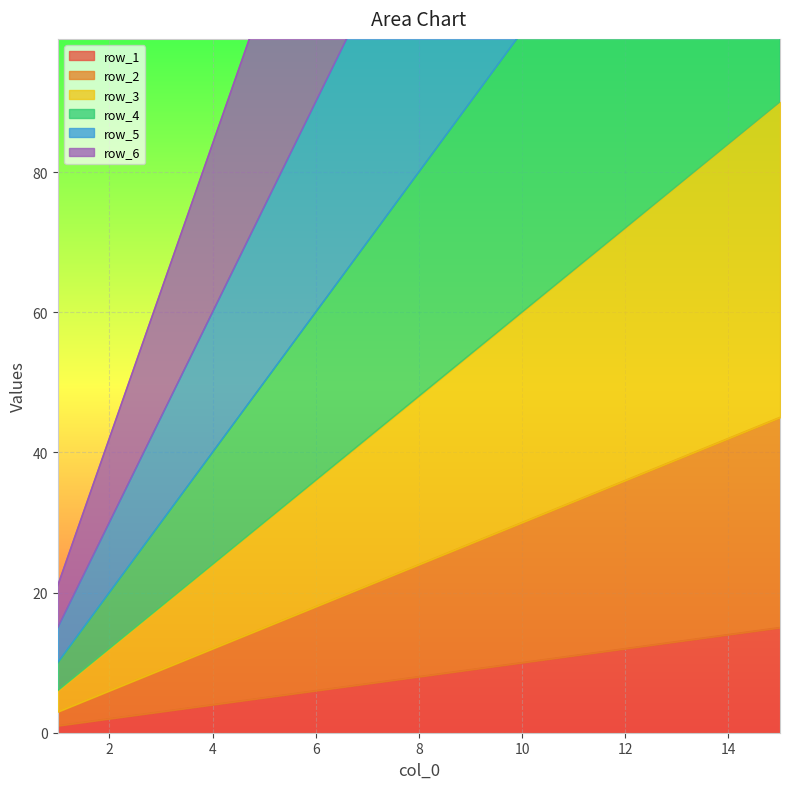

Is it true that row_6 equals 205 at 7?

False